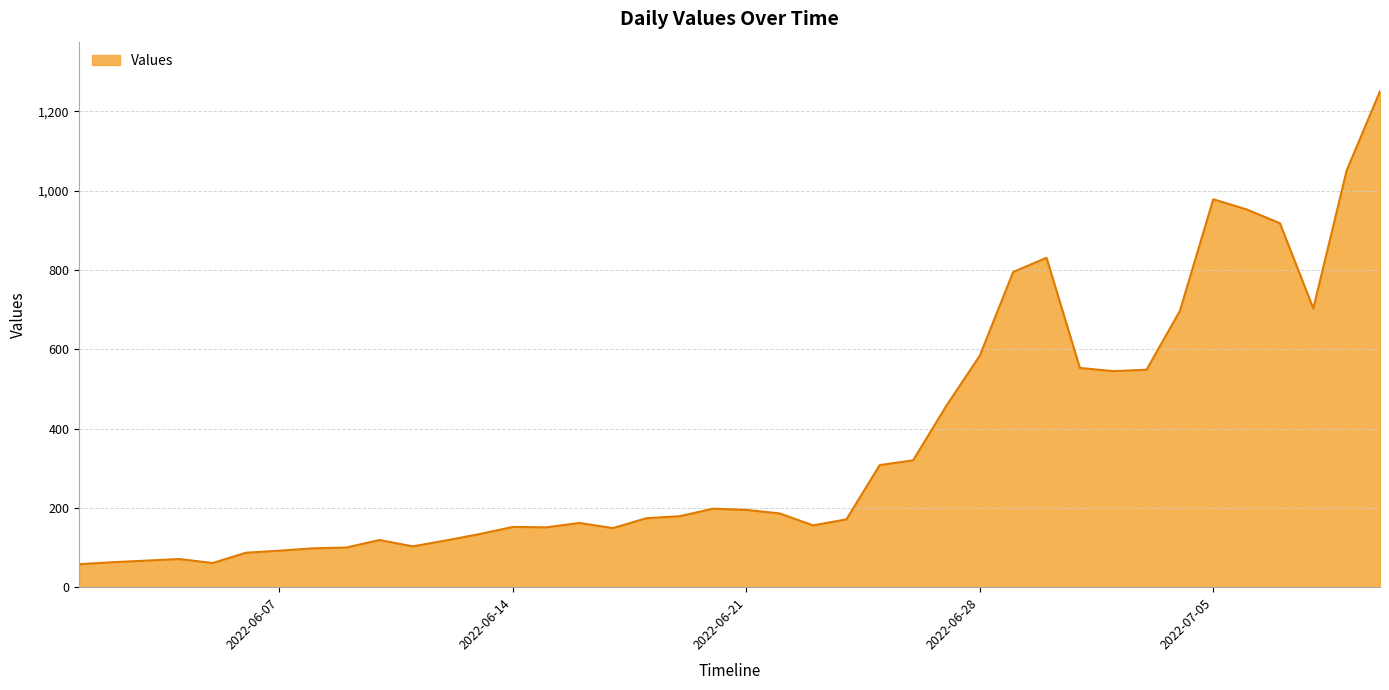

How many distinct data groups are displayed?

1